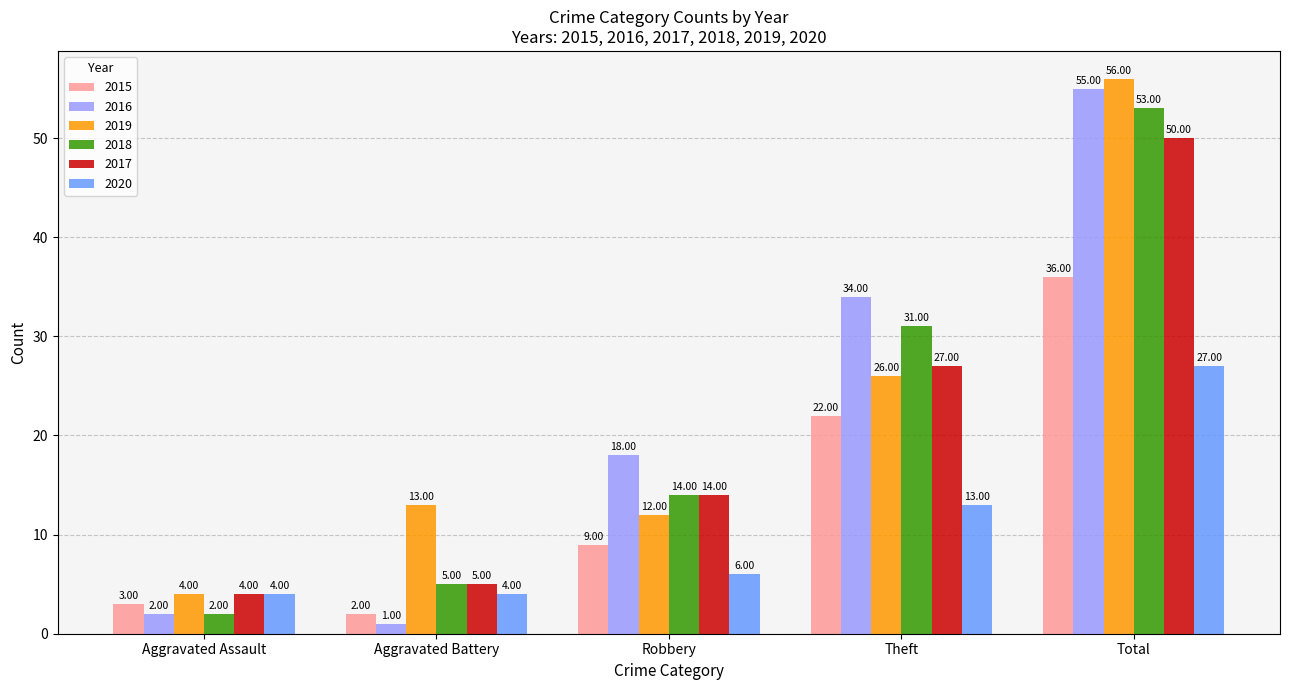

Reading left to right, what are all the values shown in this chart?

2015: 3	2	9	22	36
2016: 2	1	18	34	55
2019: 4	13	12	26	56
2018: 2	5	14	31	53
2017: 4	5	14	27	50
2020: 4	4	6	13	27